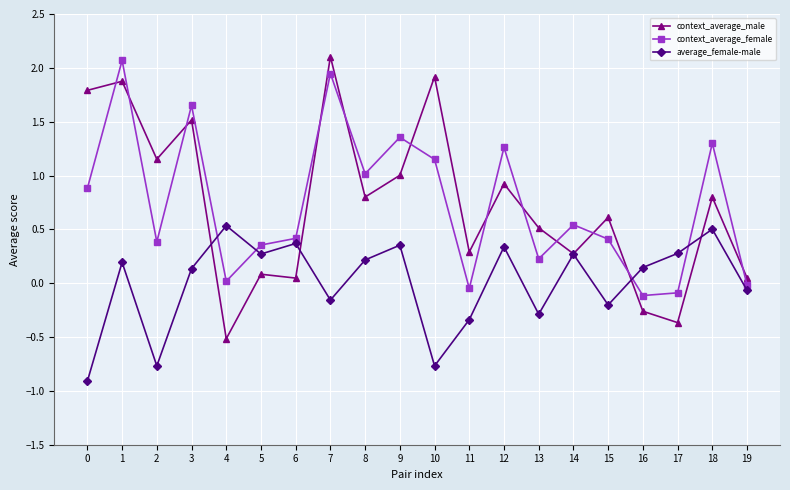

What is the value of the average_female-male point at the 9th from the left?

0.2